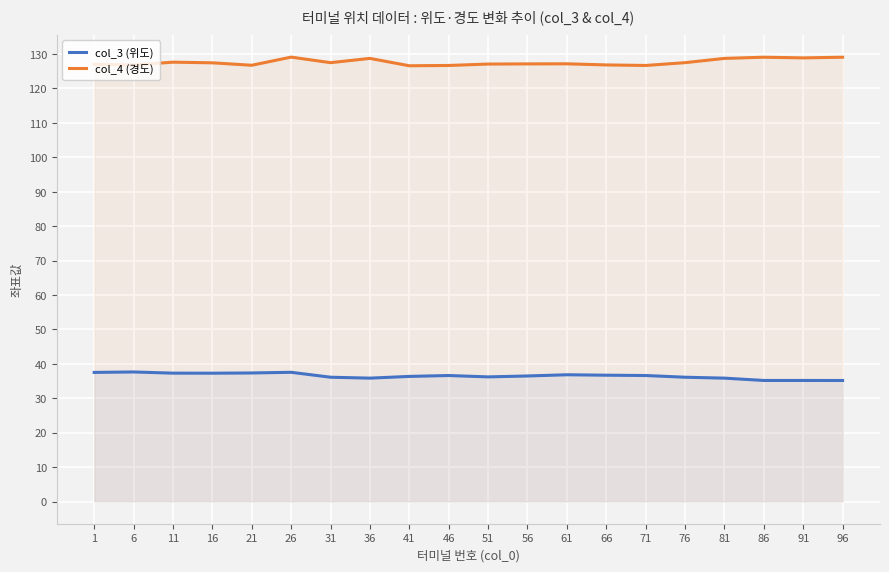

Rank the series at 61 from lowest to highest value.

col_3 (위도), col_4 (경도)